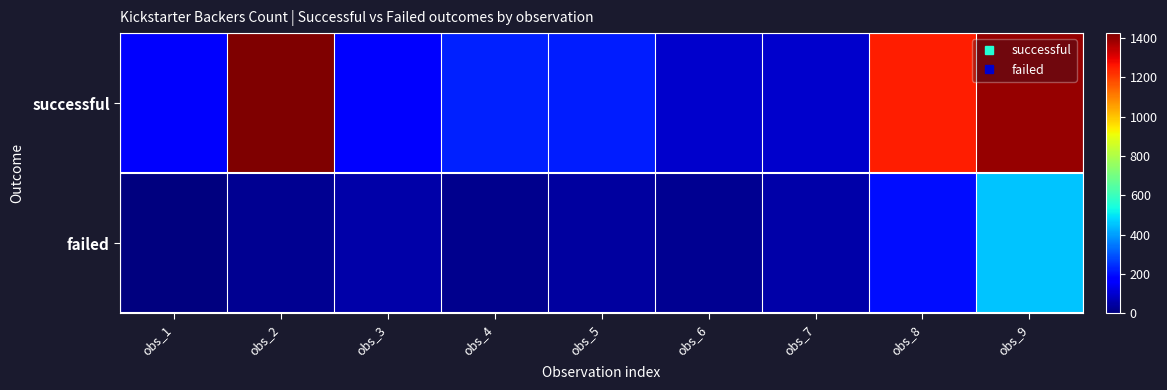

Which has a higher value, obs_8 or obs_5?

obs_8